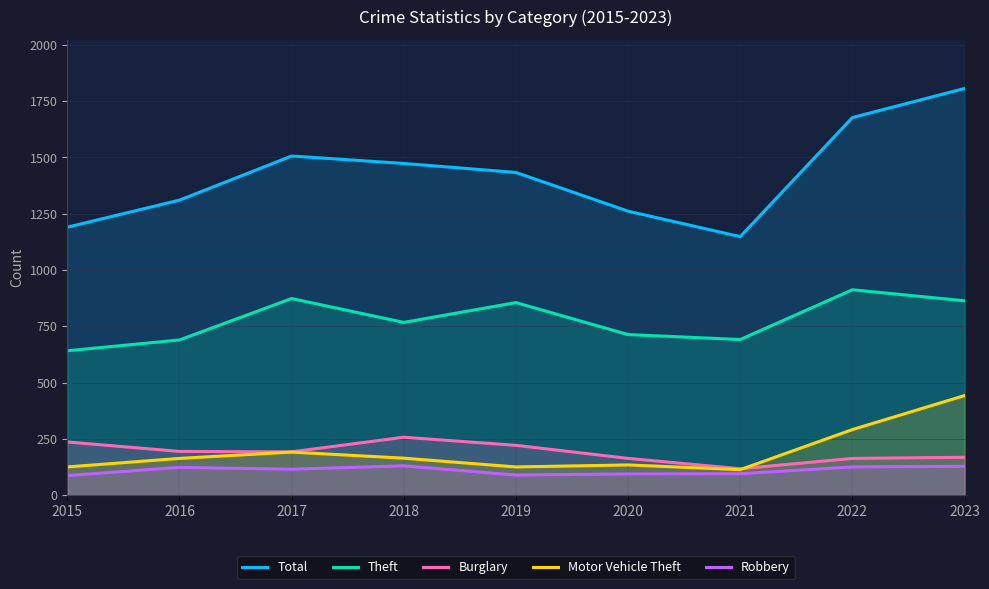

True or false: Robbery has more than 0 points higher than both neighbors.

True